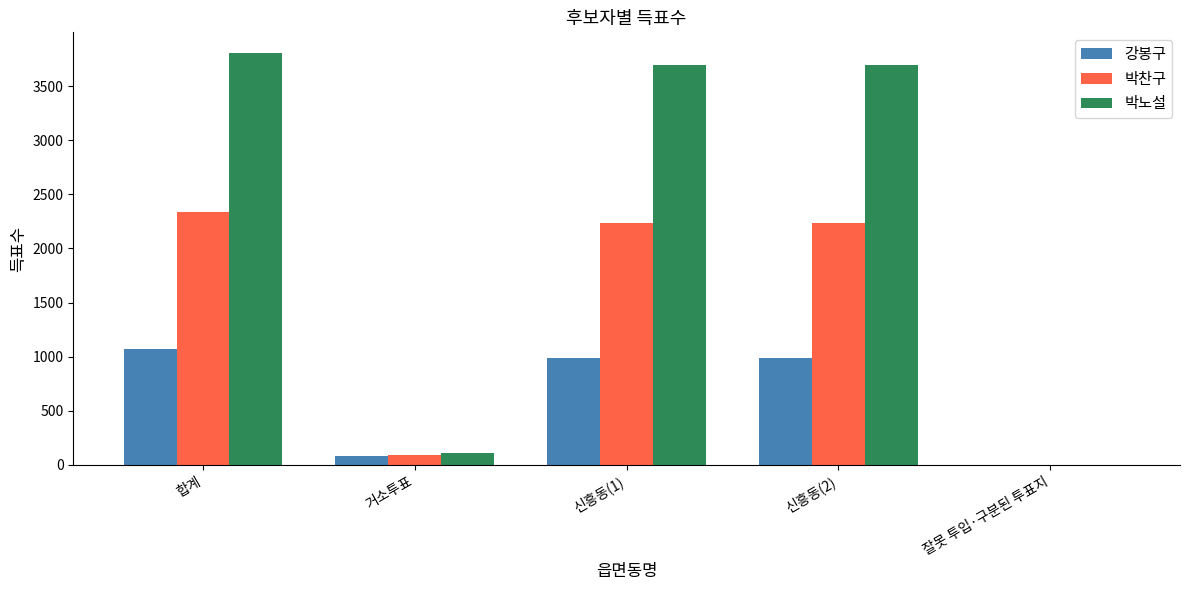

At which category is the sum across all series the highest?

합계